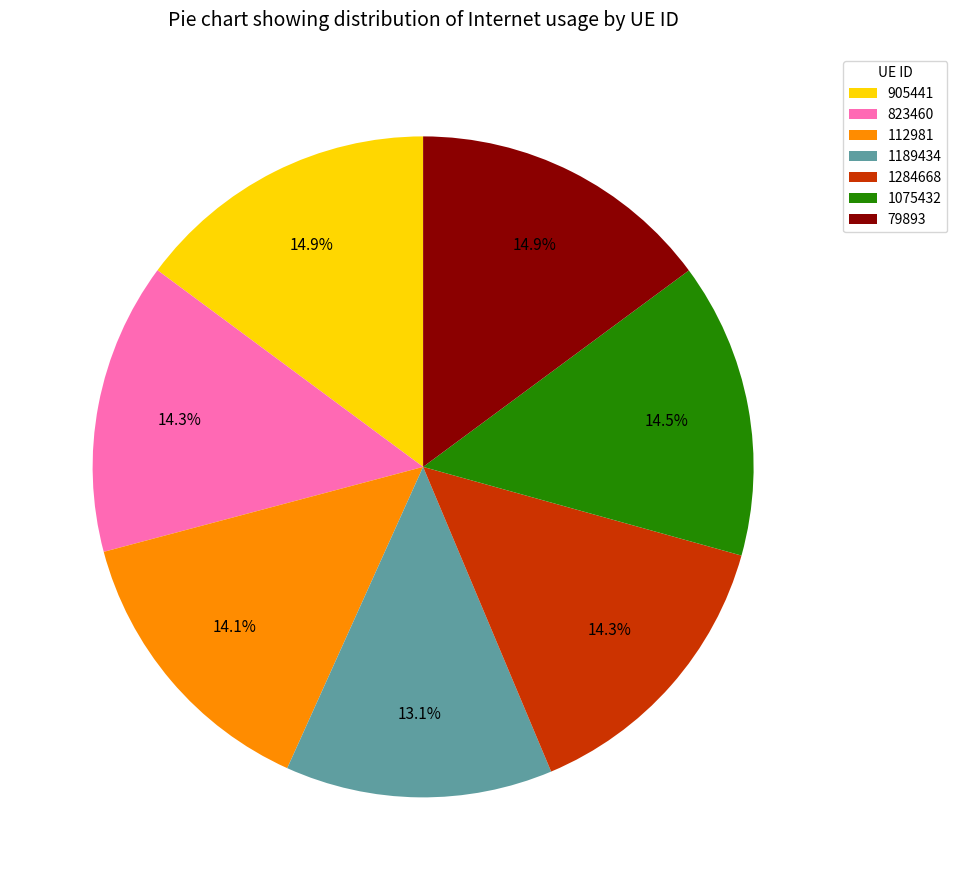

Is the sum of 905441 and 823460 greater than half?

No